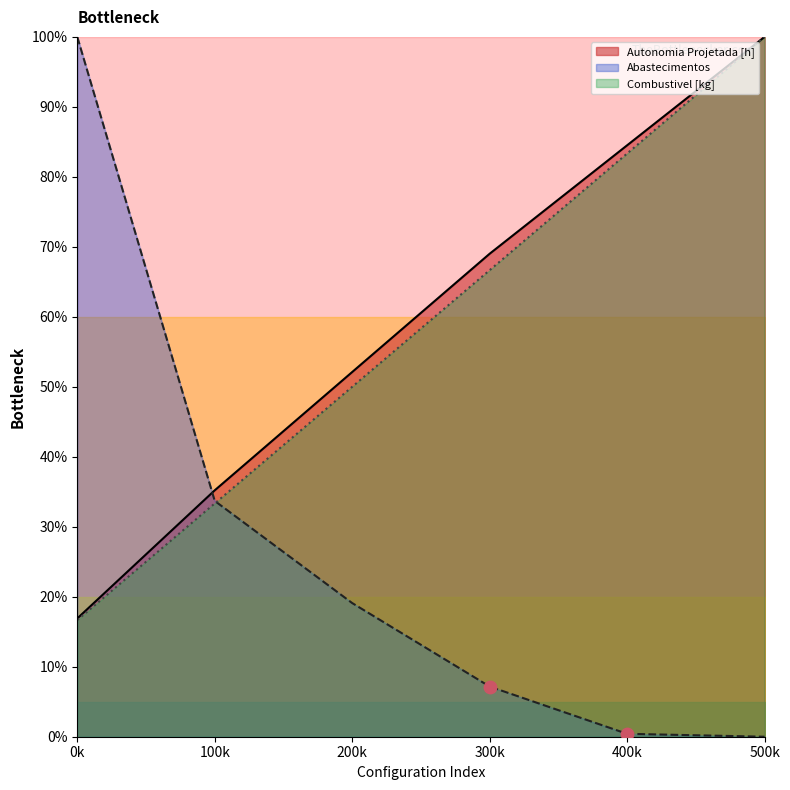

What are all the series names shown in the legend?

Autonomia Projetada [h], Abastecimentos, Combustivel [kg]